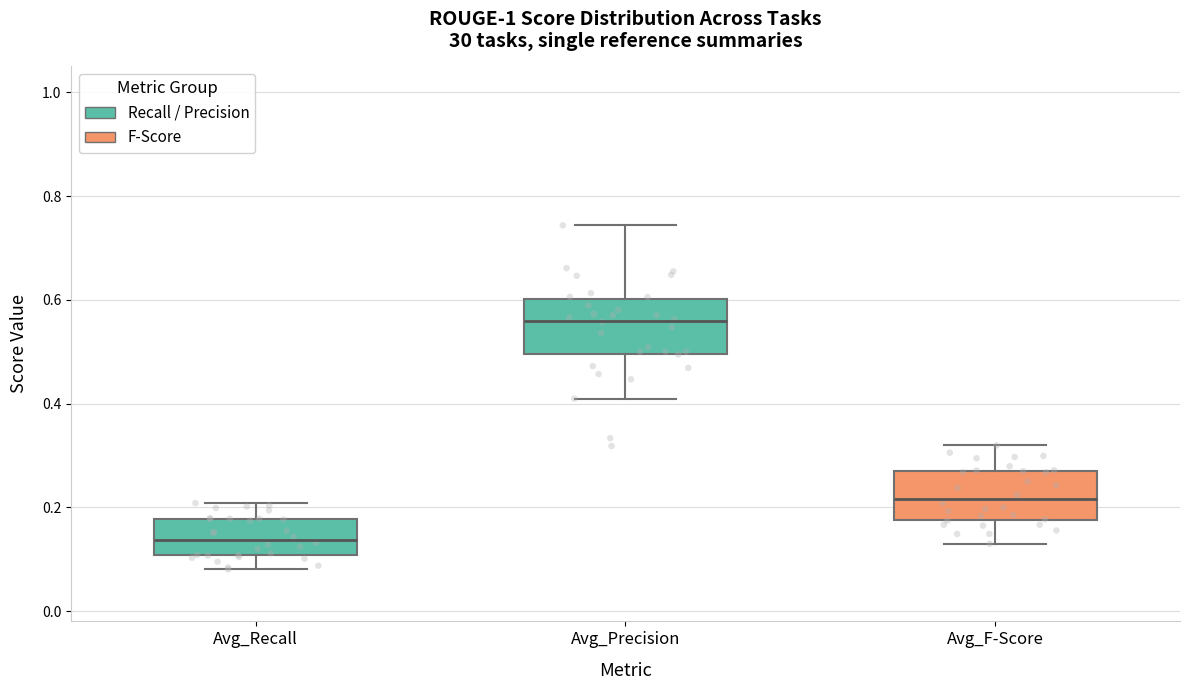

Where does the upper whisker of the box for Avg_F-Score end on the y-axis? The values are not printed on the chart, so give them approximately, as read against the axis.

0.32